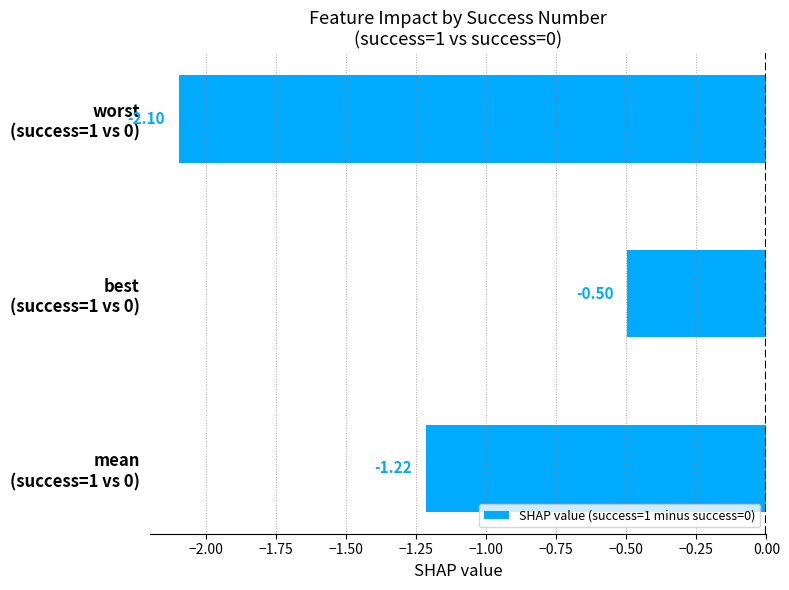

How many values are below -1?

2